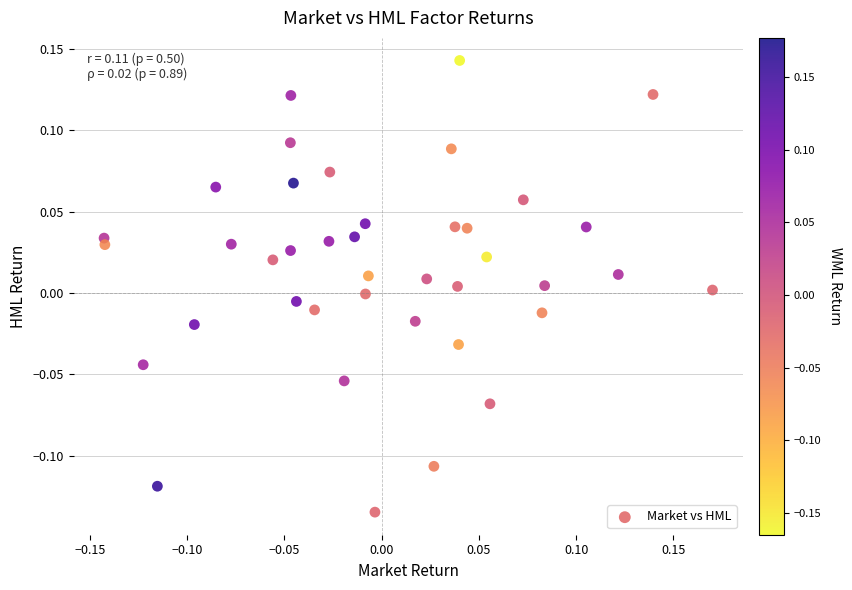

What is the range of Y values (max minus min)?

0.3